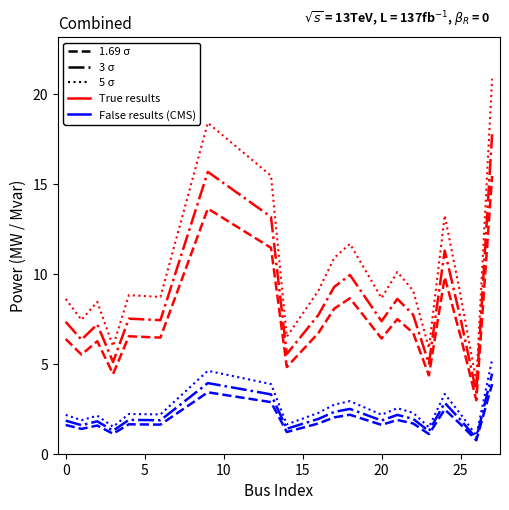

What is the greatest value displayed?

20.9